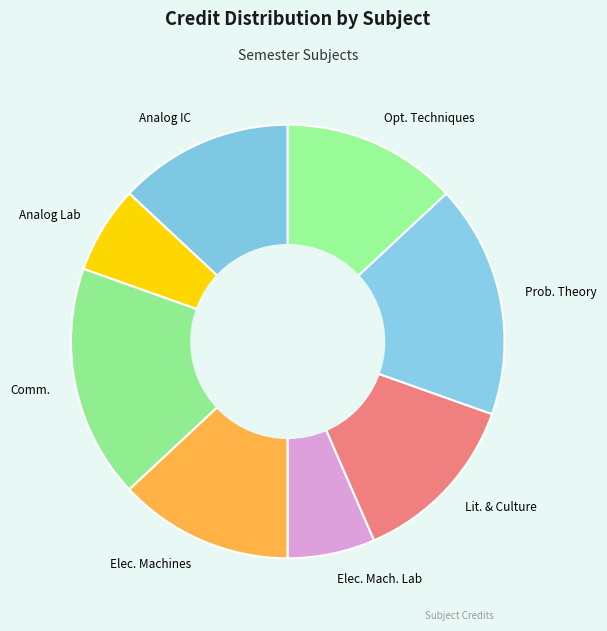

Between Analog Lab and Comm., which is larger?

Comm.